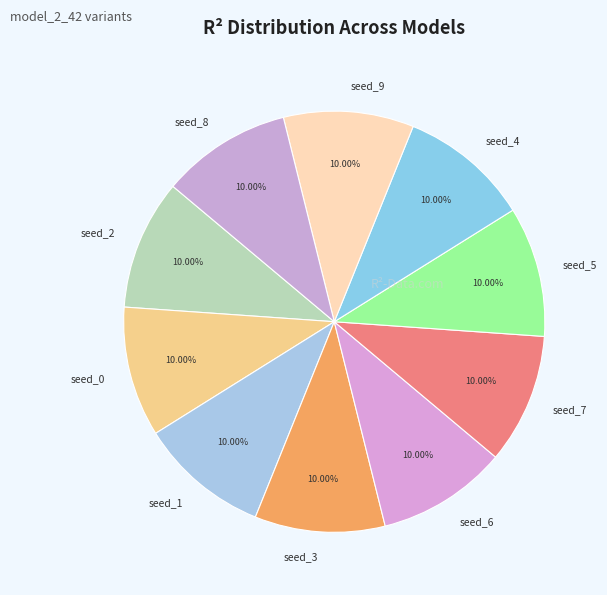

Is there a majority slice in this chart?

No